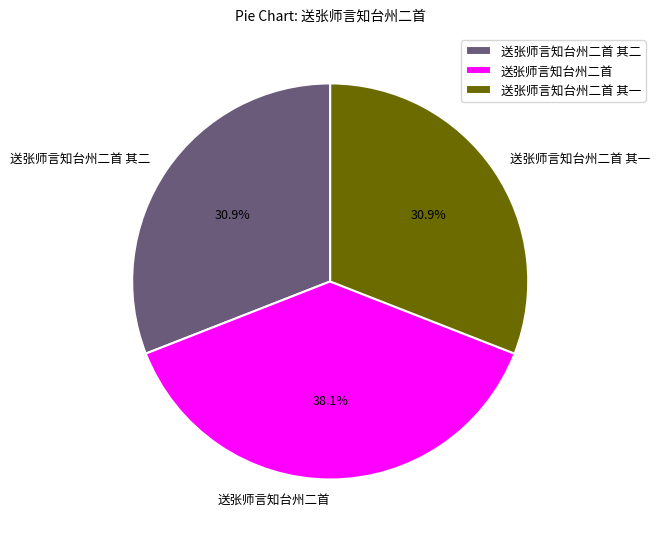

What percentage is NOT represented by 送张师言知台州二首 其一?

69.1%